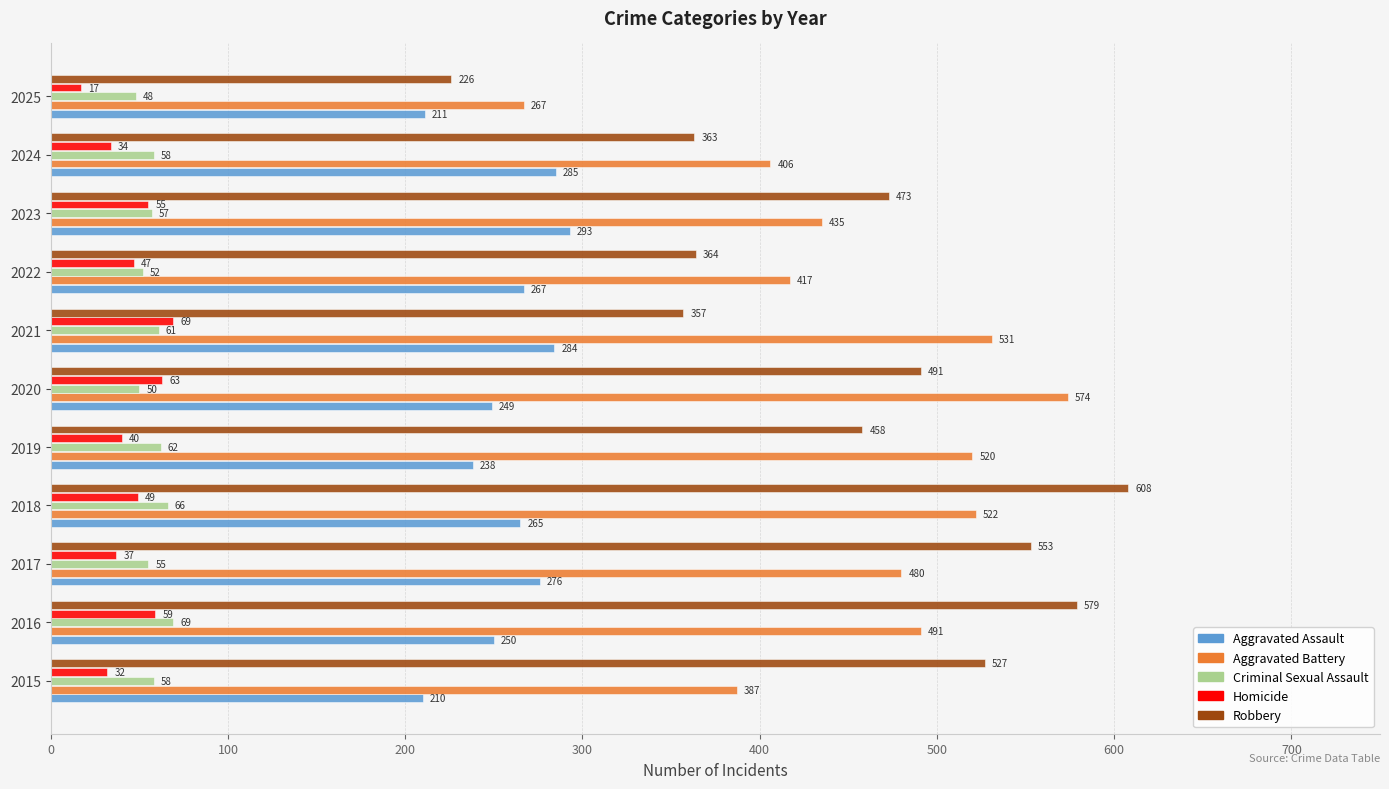

What is the difference between the highest and lowest values at 2022?

370